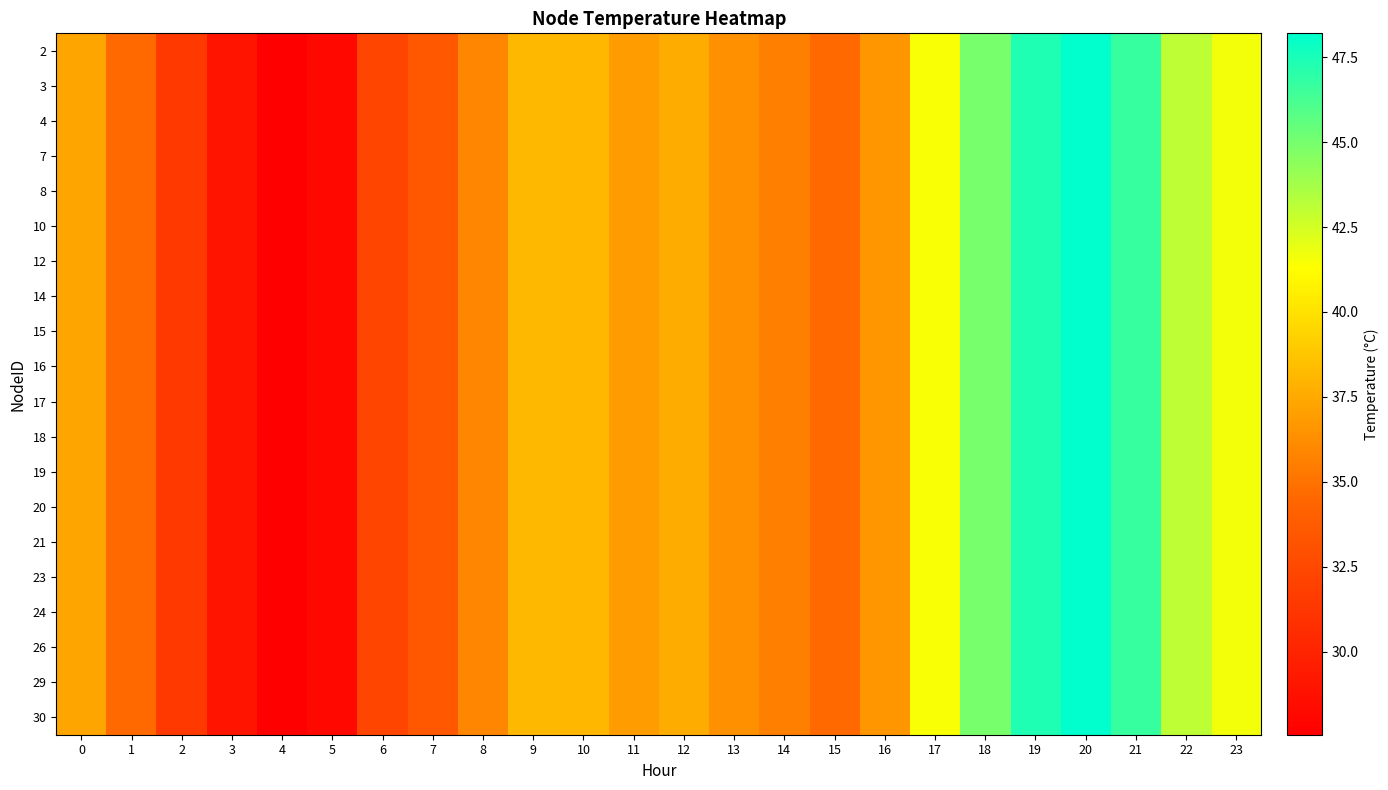

Rank the series by their maximum value, from lowest to highest.

2, 3, 4, 7, 8, 10, 12, 14, 15, 16, 17, 18, 19, 20, 21, 23, 24, 26, 29, 30